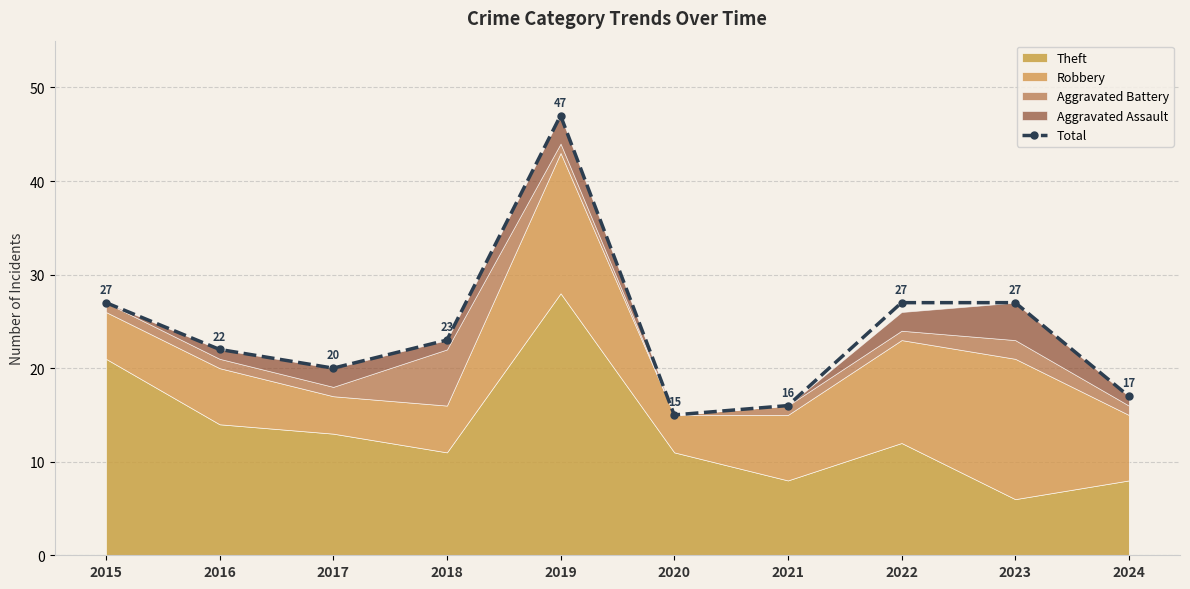

Reading left to right, extract all data points from this chart.

2015=27	2016=22	2017=20	2018=23	2019=47	2020=15	2021=16	2022=27	2023=27	2024=17